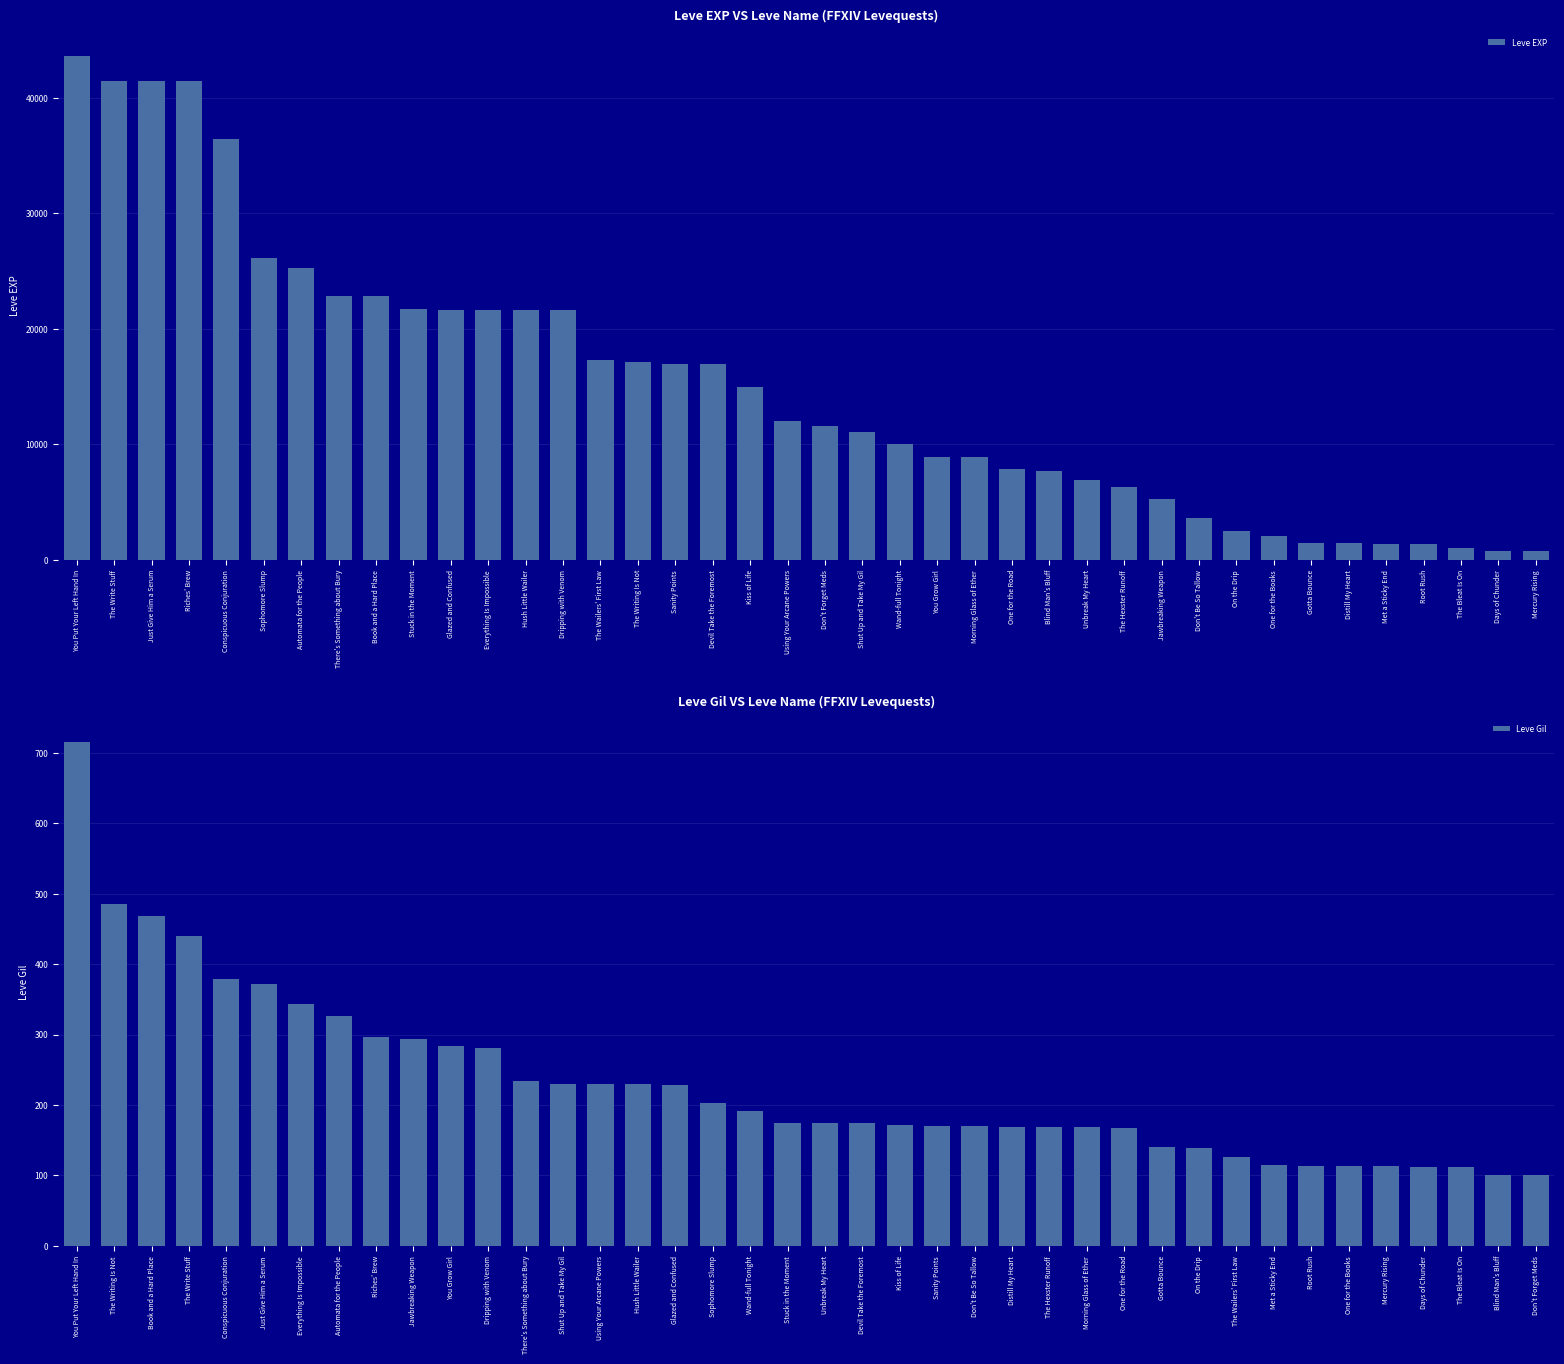

Between Don't Forget Meds and Riches' Brew, which is larger?

Riches' Brew